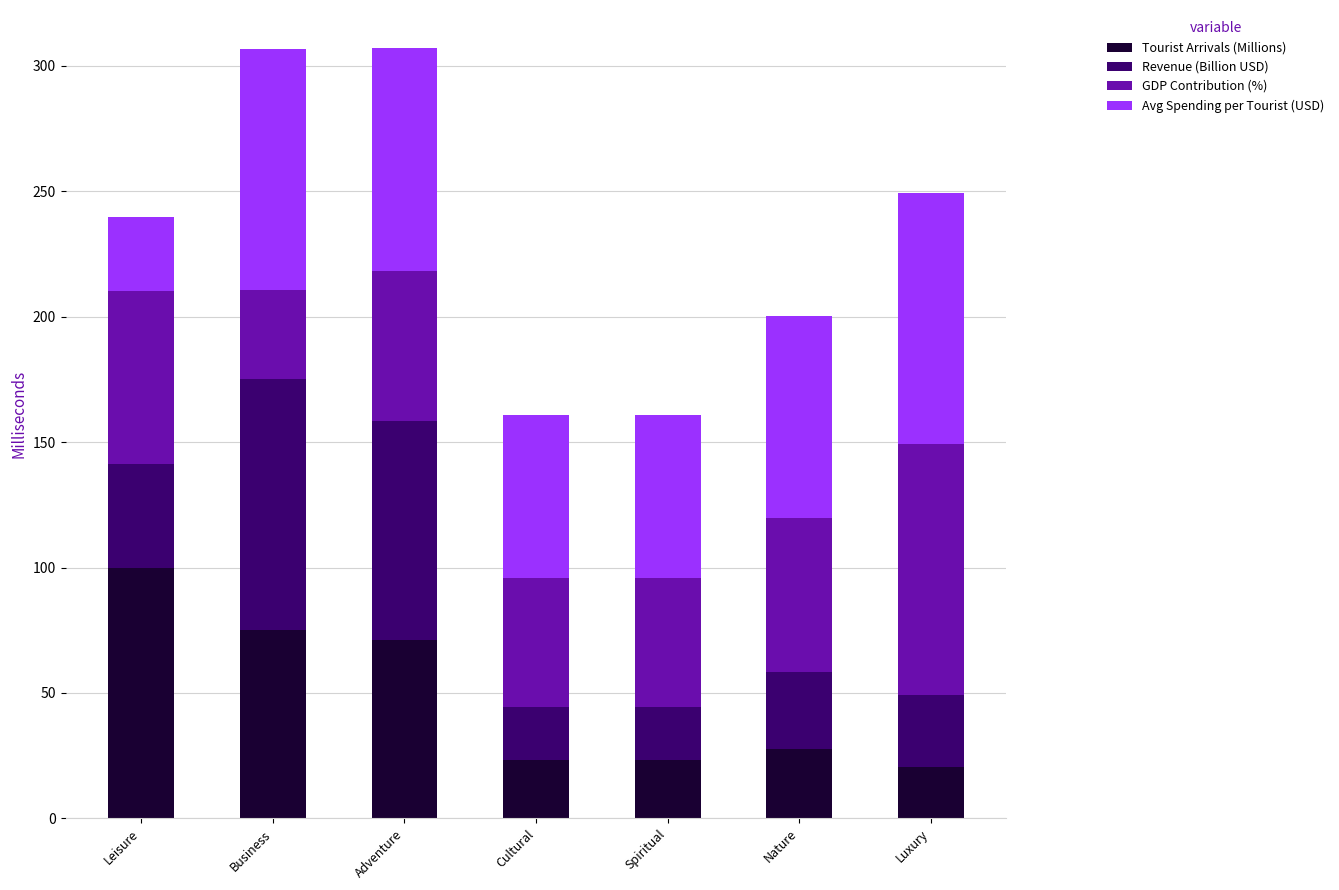

Read the Tourist Arrivals (Millions) value at Business.

75.3